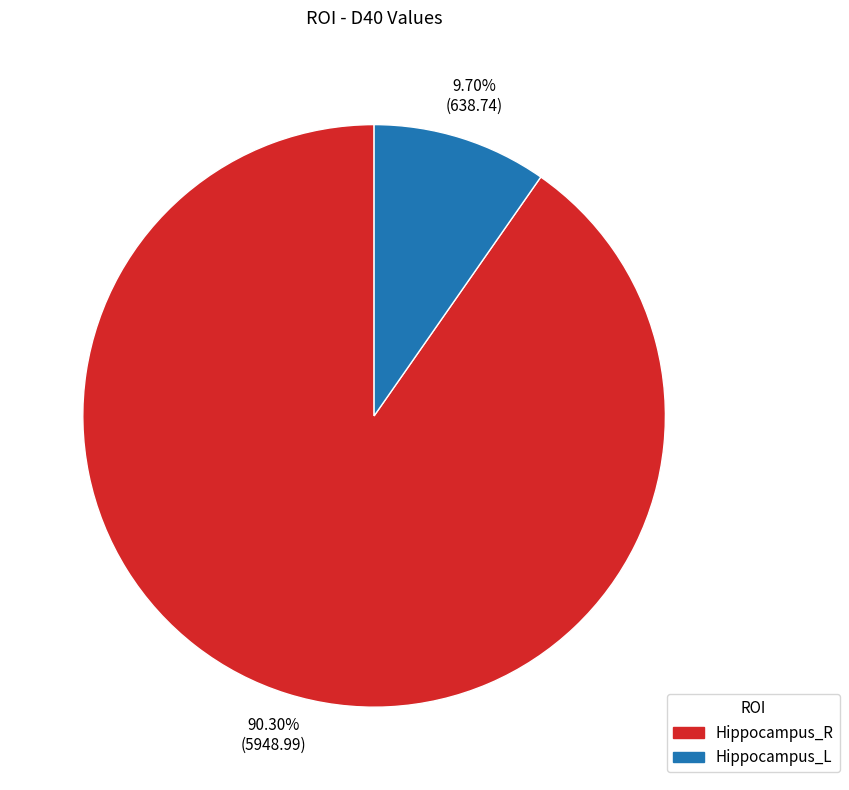

Combined, what portion of the pie is Hippocampus_L and Hippocampus_R?

100.0%